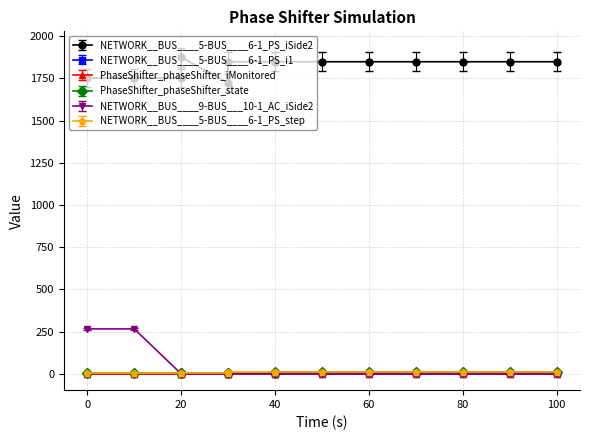

At which category does NETWORK__BUS____5-BUS____6-1_PS_i1 reach its first local valley?

30.0